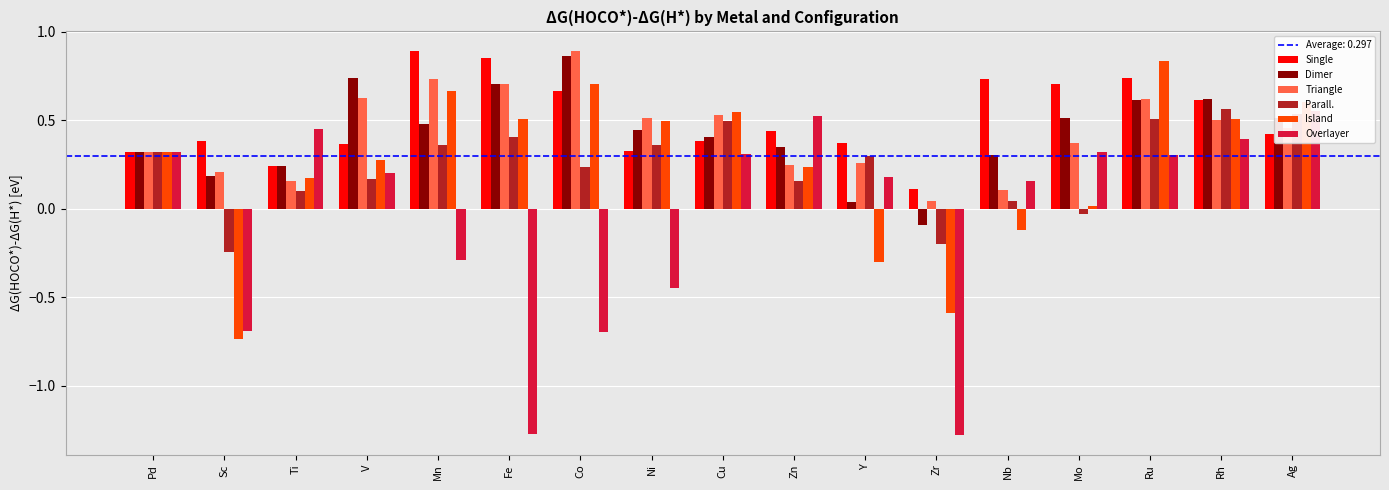

At which category does the chart reach its minimum across all series?

Zr